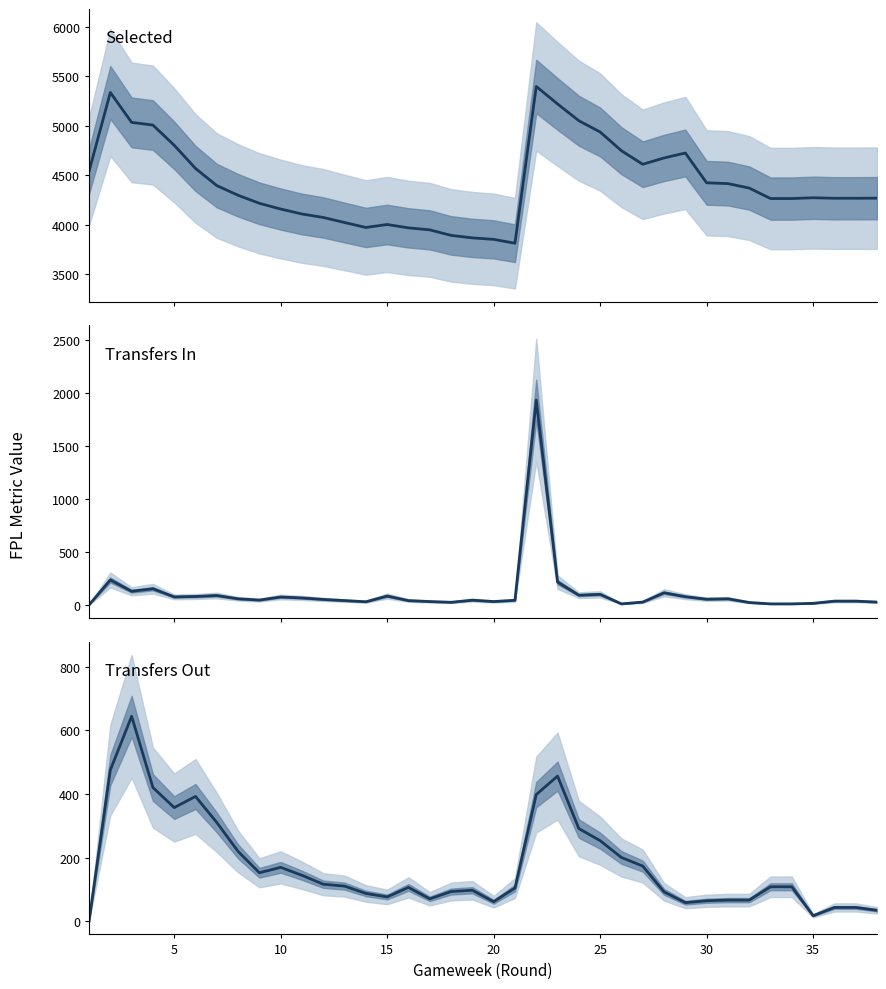

In Transfers Out, how many points are higher than both neighbors (excluding endpoints)?

6